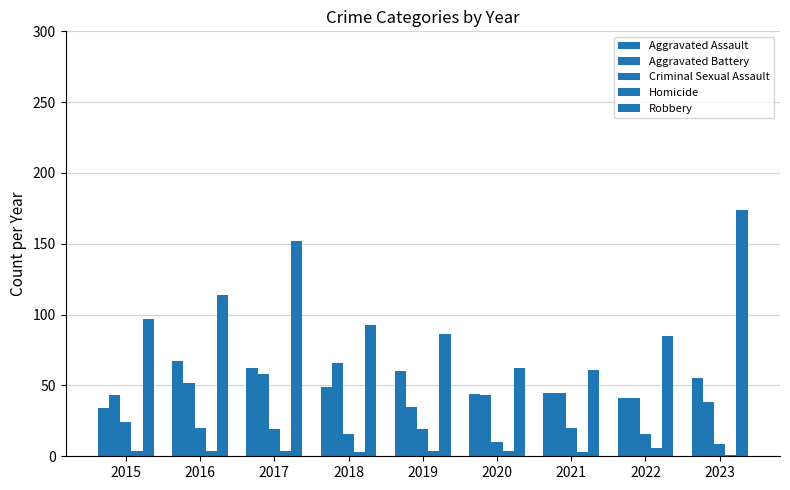

Reading left to right, extract all data points from this chart.

Aggravated Assault: 34	67	62	49	60	44	45	41	55
Aggravated Battery: 43	52	58	66	35	43	45	41	38
Criminal Sexual Assault: 24	20	19	16	19	10	20	16	9
Homicide: 4	4	4	3	4	4	3	6	1
Robbery: 97	114	152	93	86	62	61	85	174